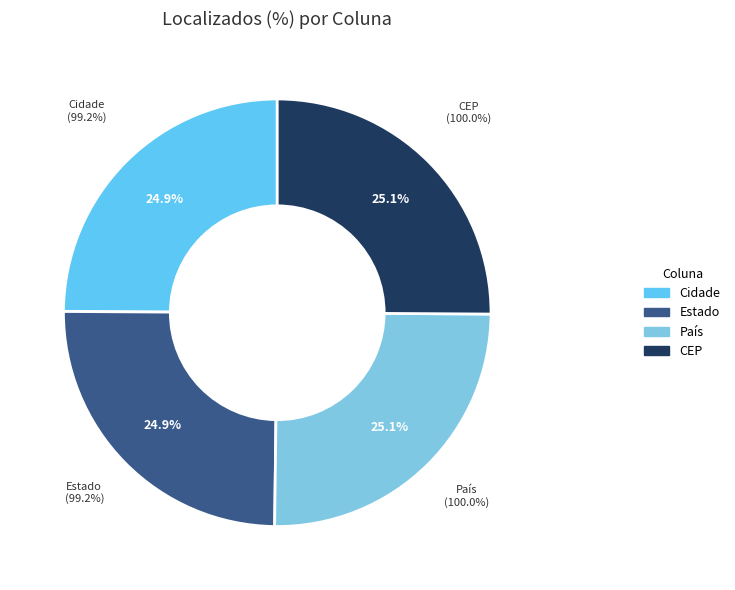

Which category has the biggest portion of the pie?

País